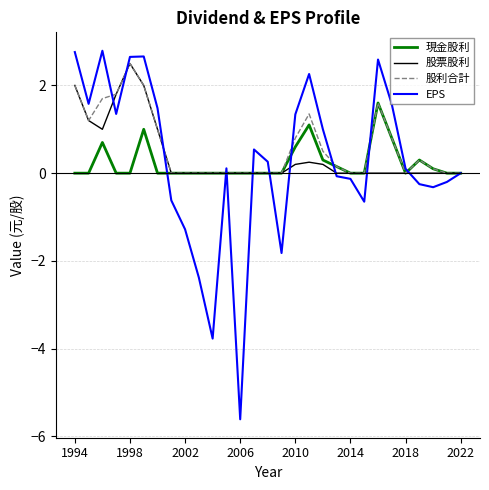

Which series has the largest range (max minus min)?

EPS